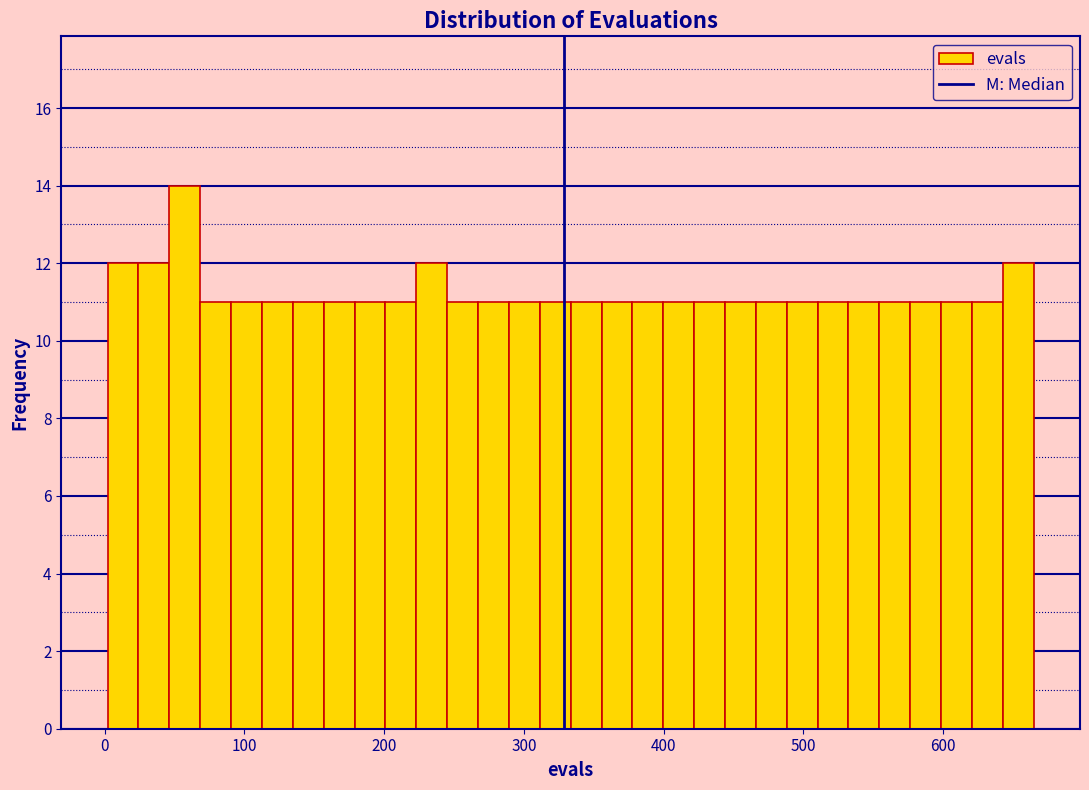

Read against the x-axis, roughly where is the centre of the tallest bar?

60